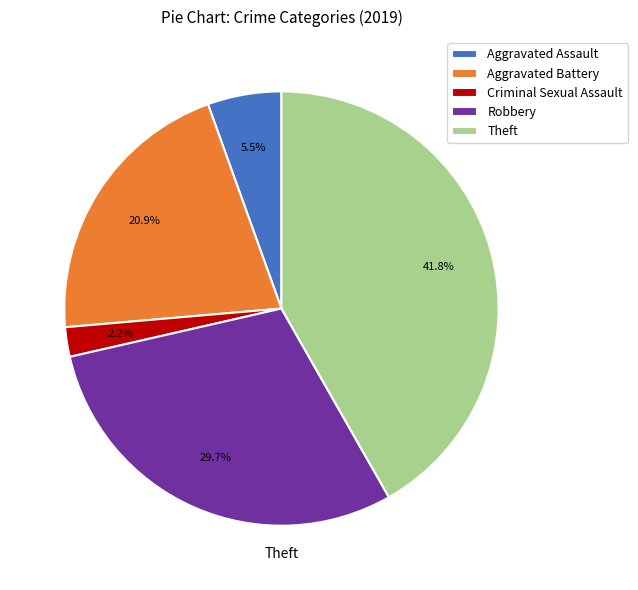

How many slices are in this pie chart?

5